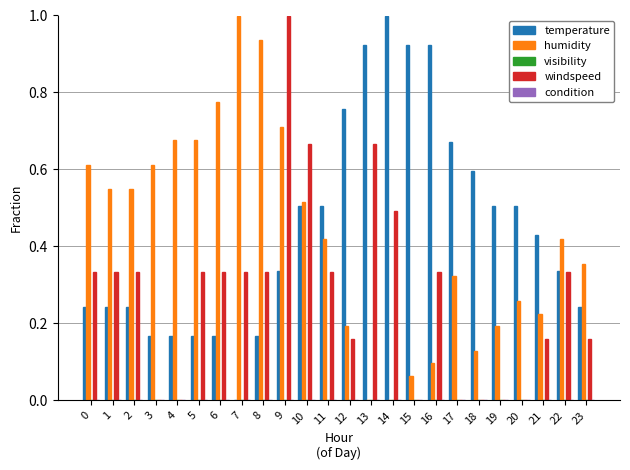

At which category is the sum across all series the highest?

9